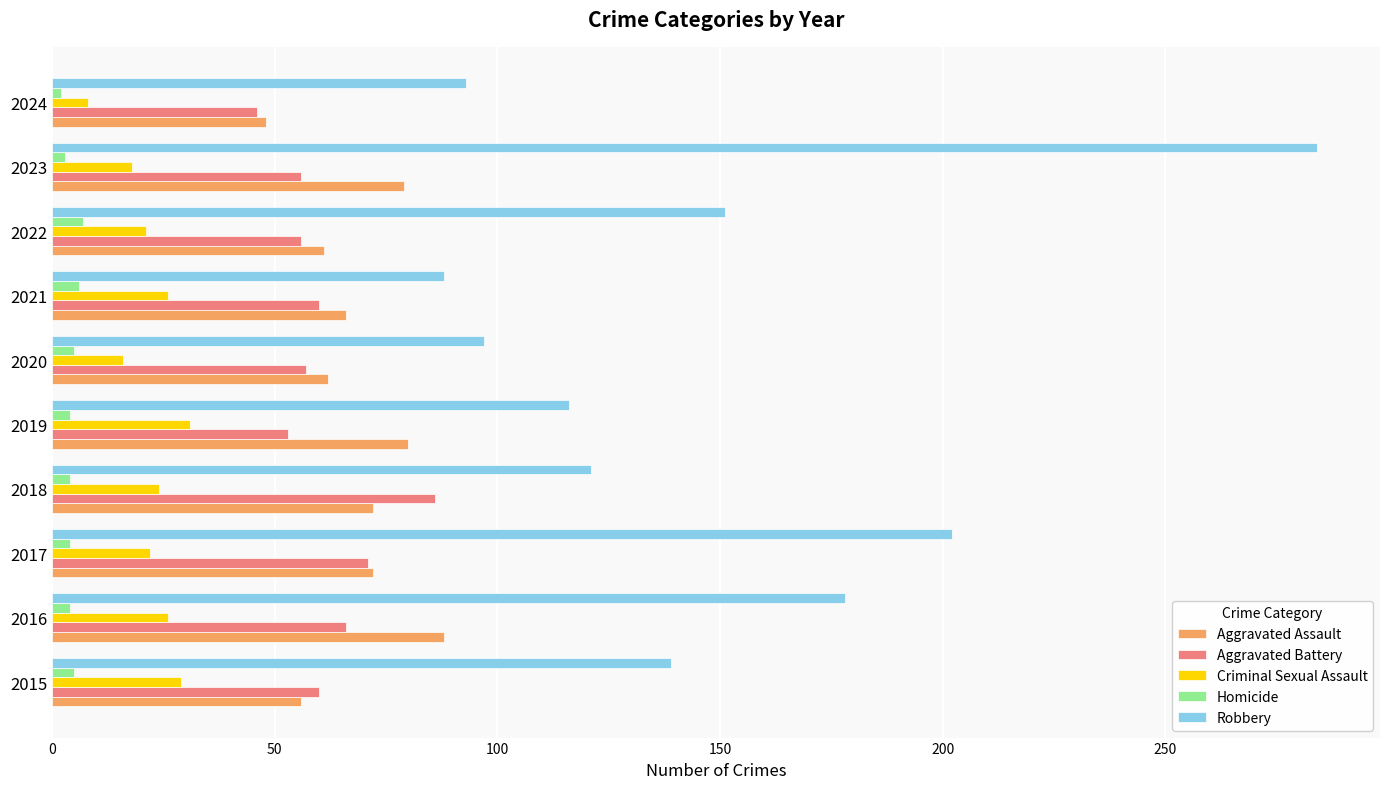

What is the maximum value shown in the chart?

284